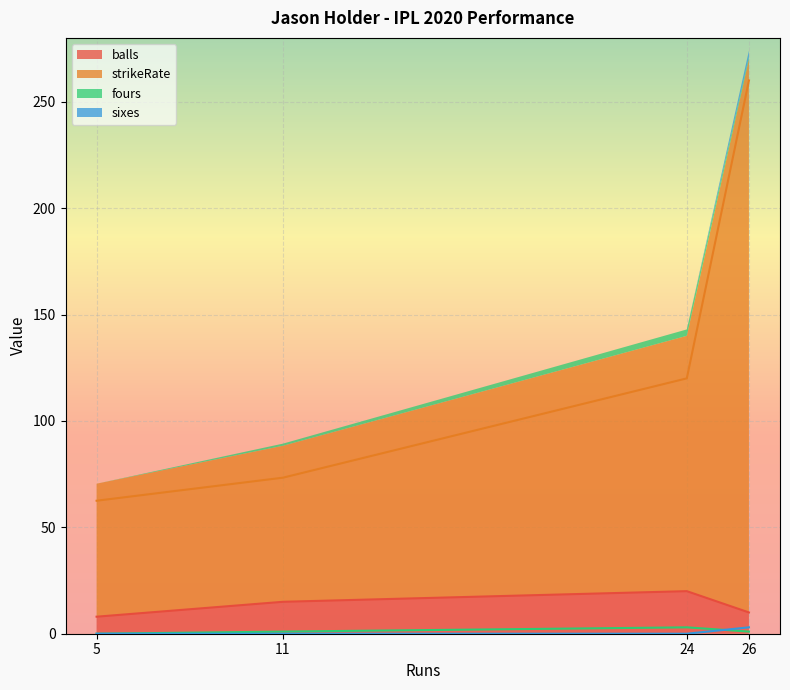

True or false: balls and fours intersect in this chart.

False